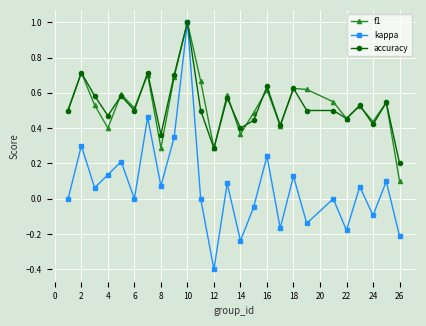

True or false: accuracy has more than 2 interior local peaks.

True